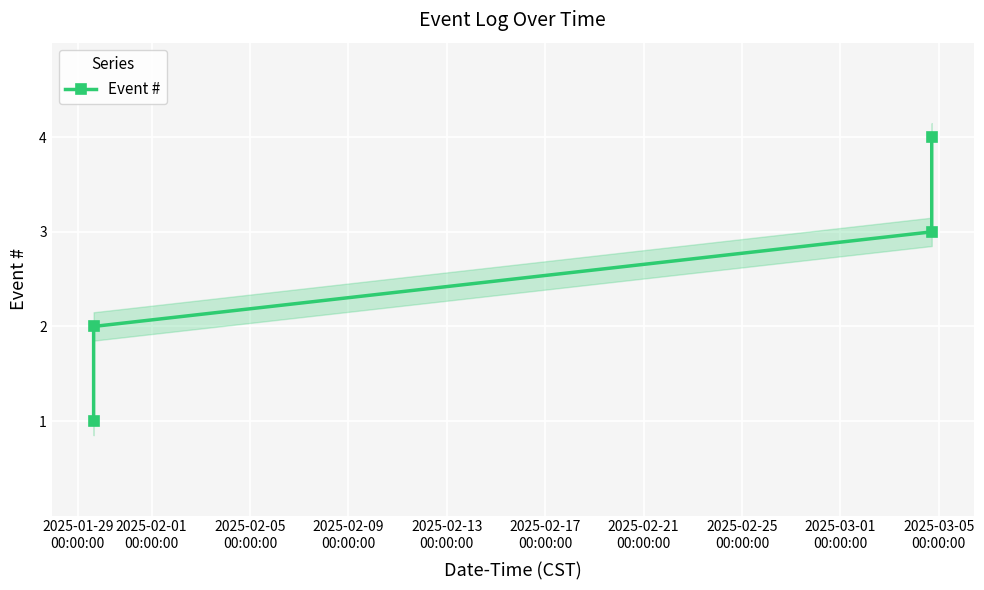

What is the highest value of the Event # series?

4